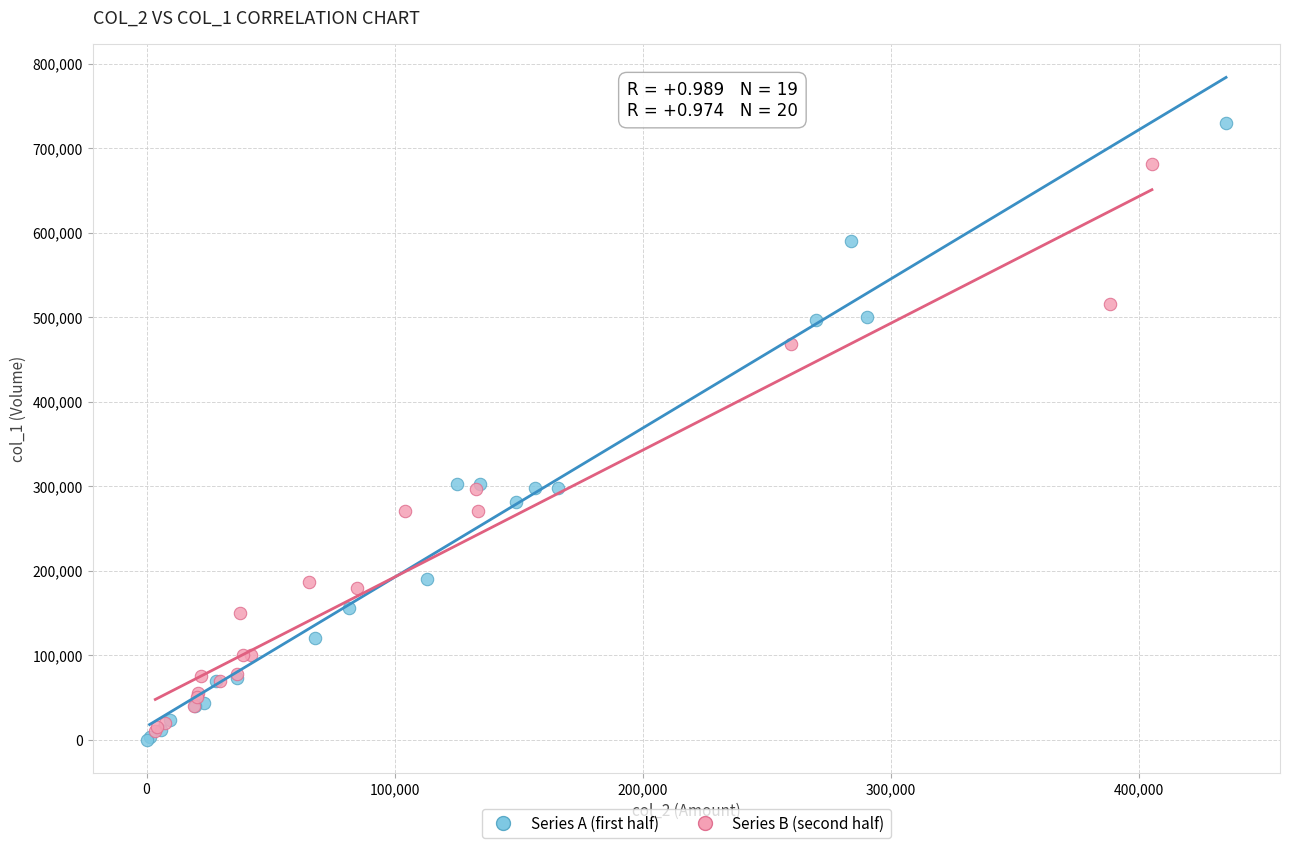

Which series contains the highest Y value?

Series A (first half)